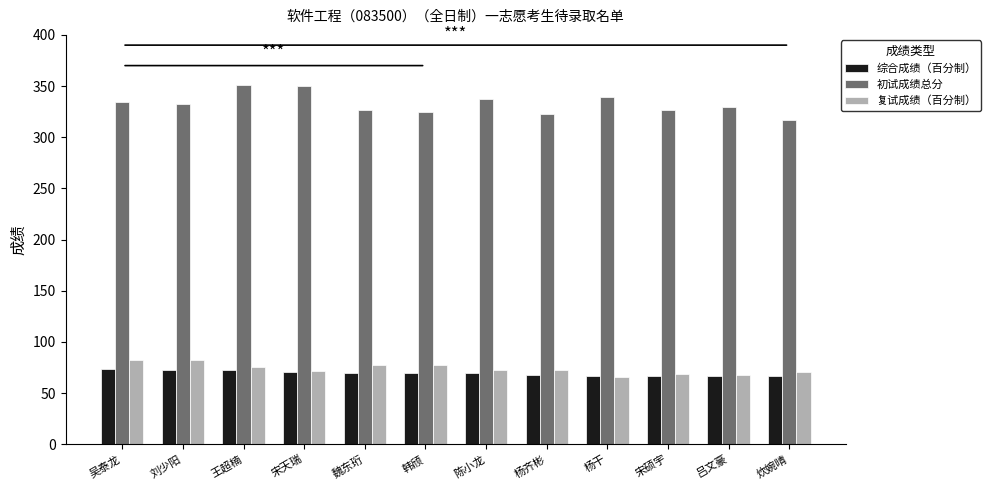

What value does the 初试成绩总分 series have at 宋硕宇?

327.0